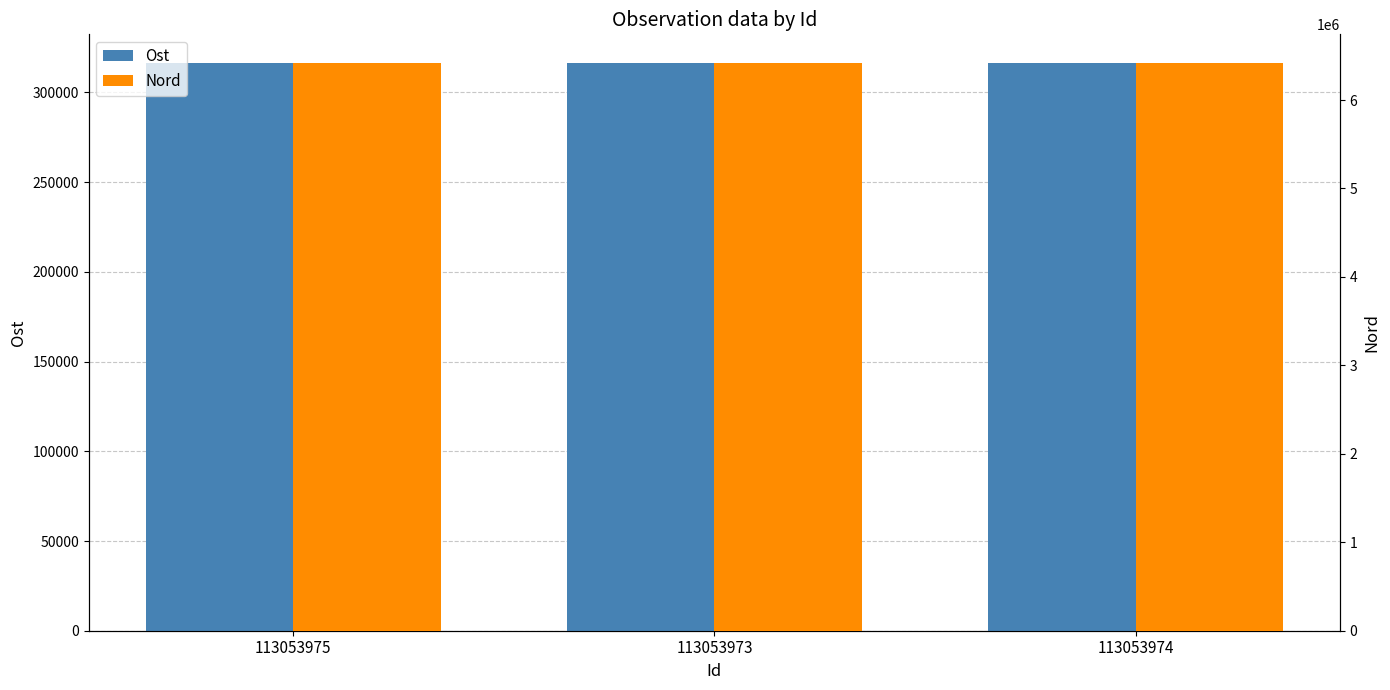

Where does the Nord series first go above 6421366?

113053974